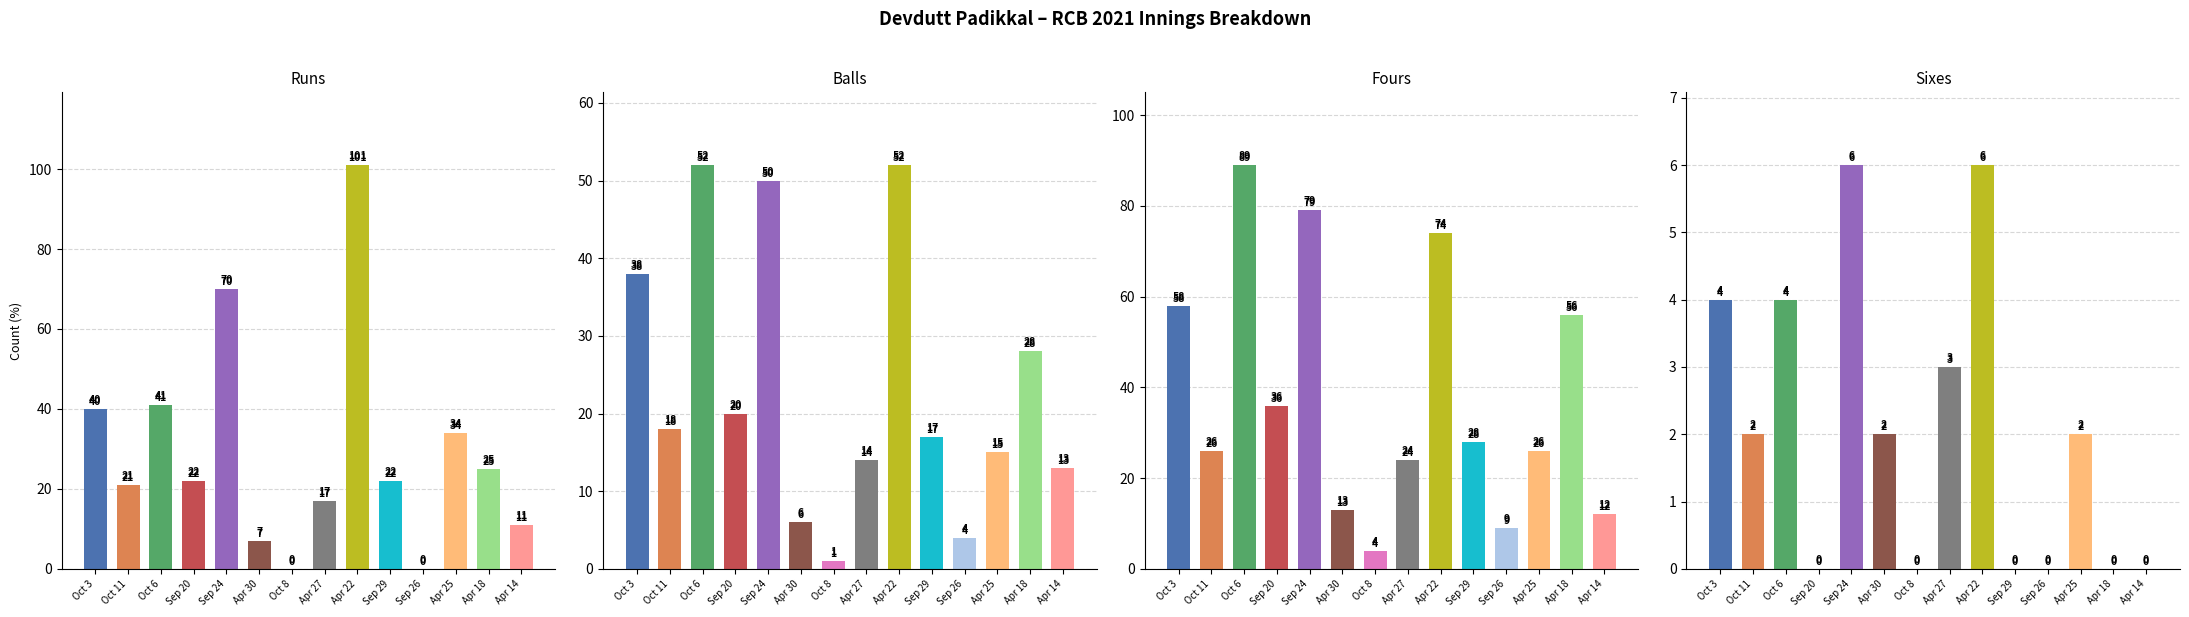

What is the spread (max minus min) of values at Apr 30?

11